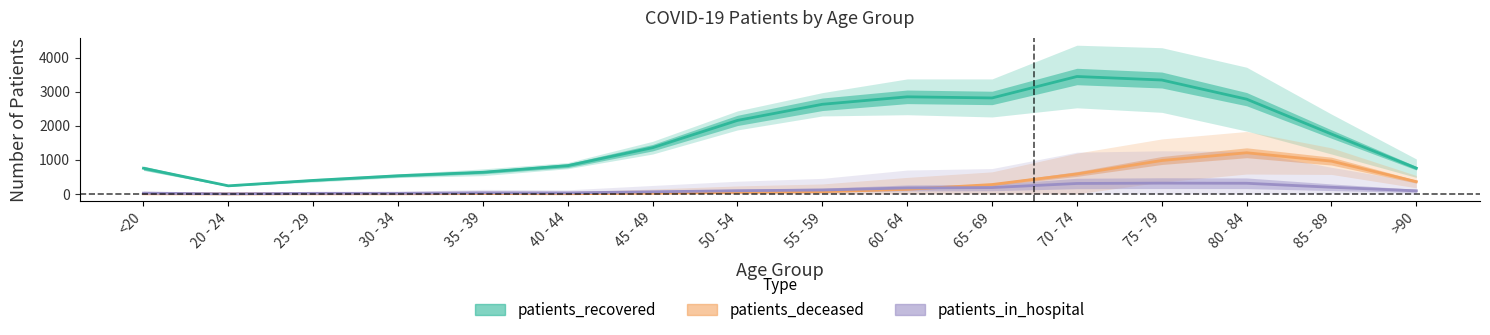

Which label corresponds to the smallest value in the chart?

20 - 24